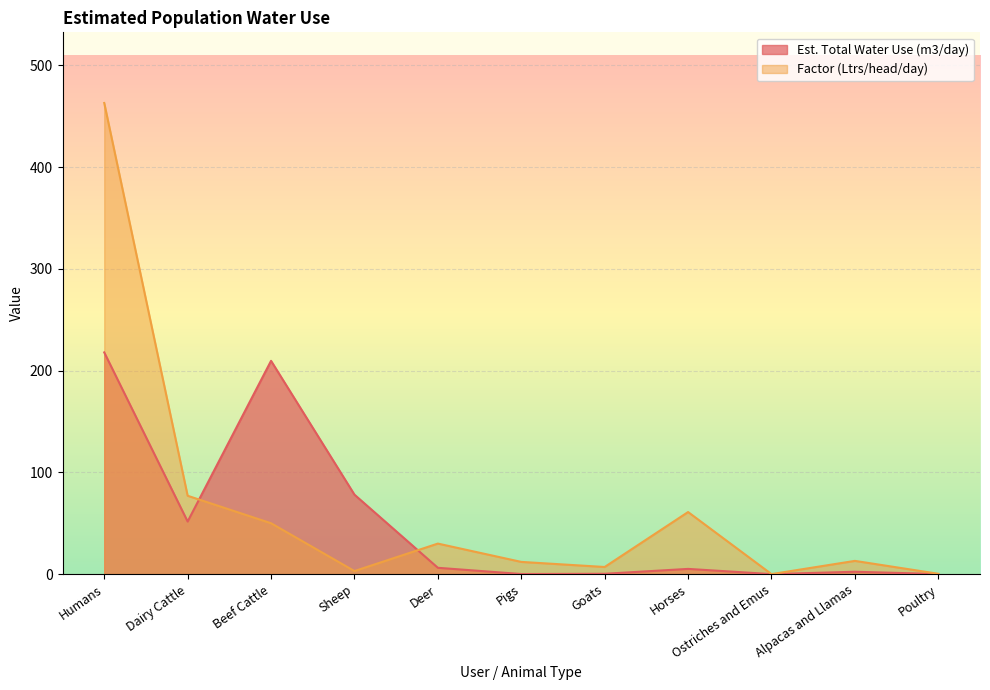

How many series are shown in this chart?

2